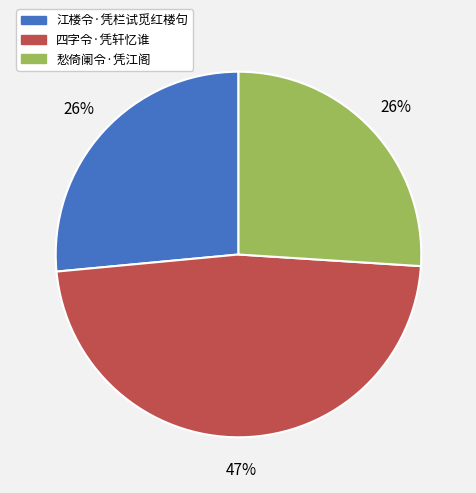

Approximately how many times larger is the value at 江楼令·凭栏试觅红楼句 compared to 愁倚阑令·凭江阁?

1.0